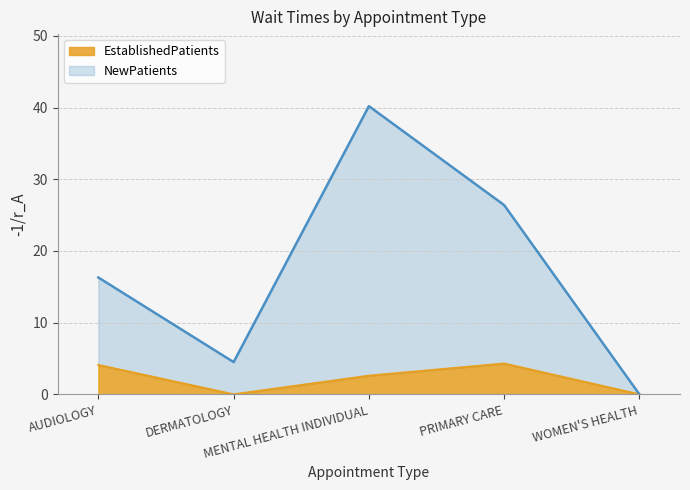

What is the label of the 4th point from the left?

PRIMARY CARE